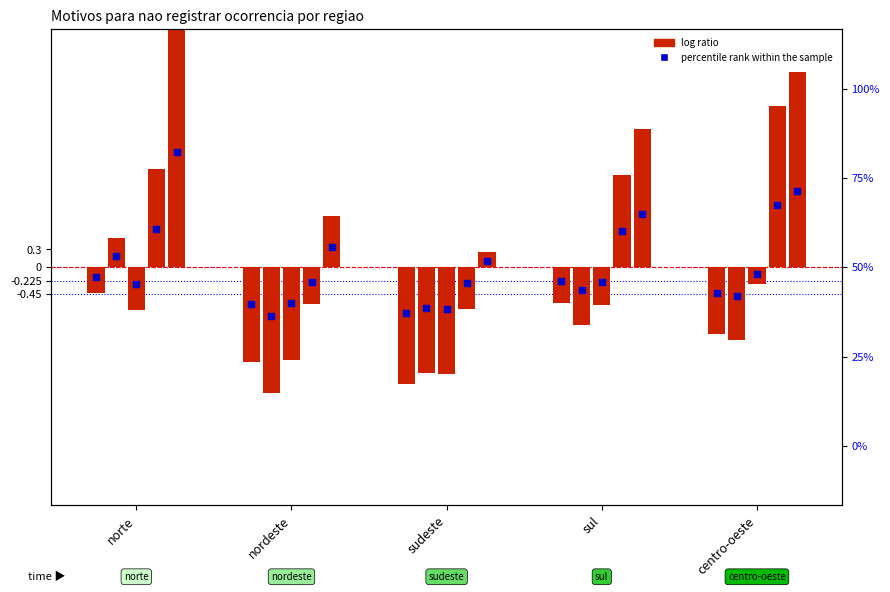

Which series has the largest Y range (max minus min)?

log ratio